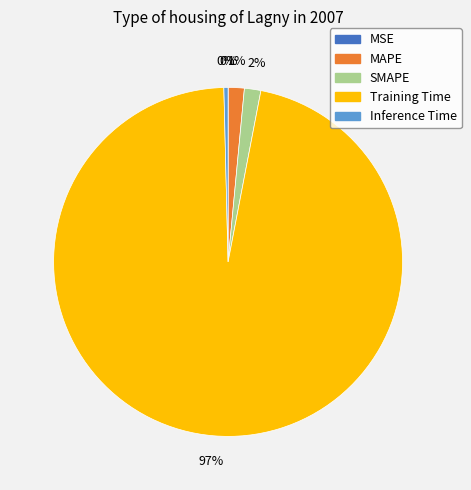

Does MAPE represent more than half of the total?

No